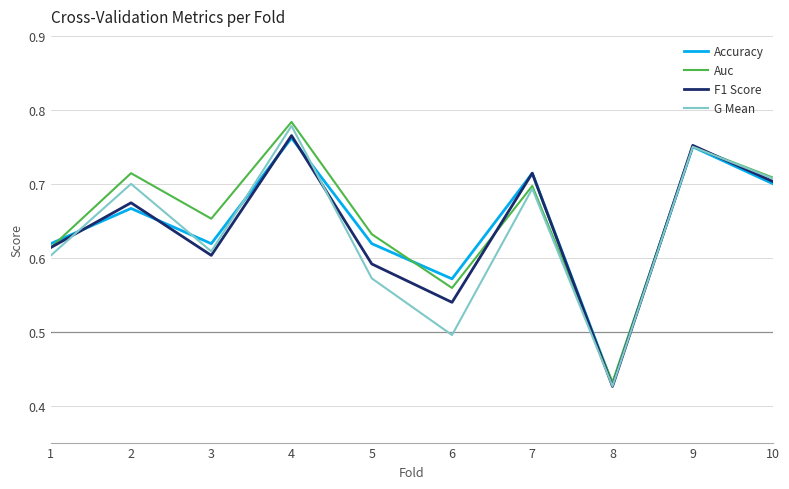

List the series in order of their overall mean, lowest first.

G Mean, F1 Score, Accuracy, Auc